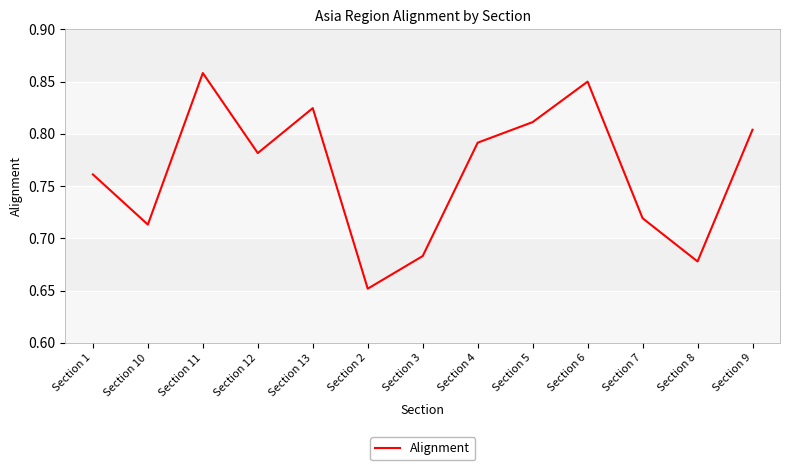

Which category has the highest value across all series?

Section 11